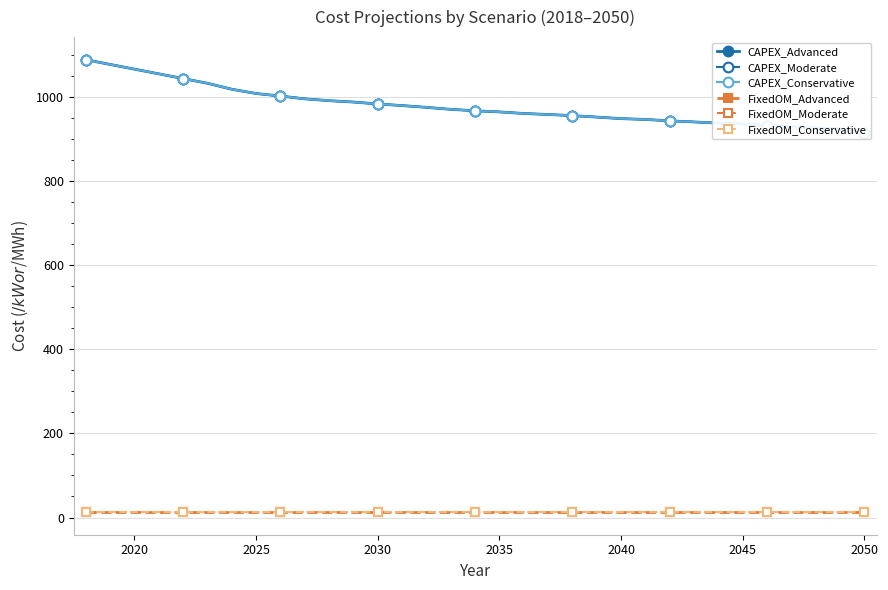

Which series has the largest range (max minus min)?

CAPEX_Advanced